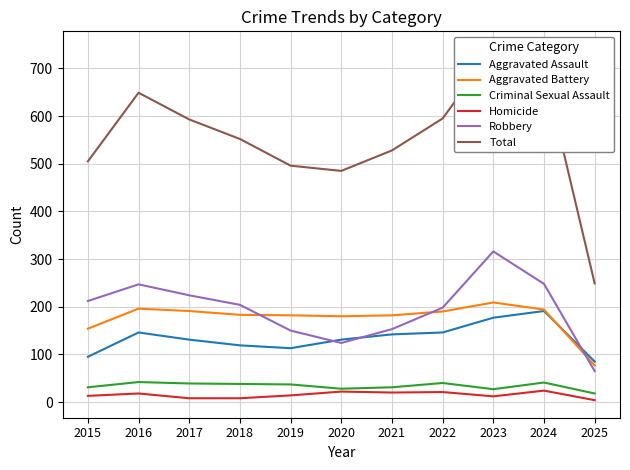

What is the sum of all Criminal Sexual Assault values?

372